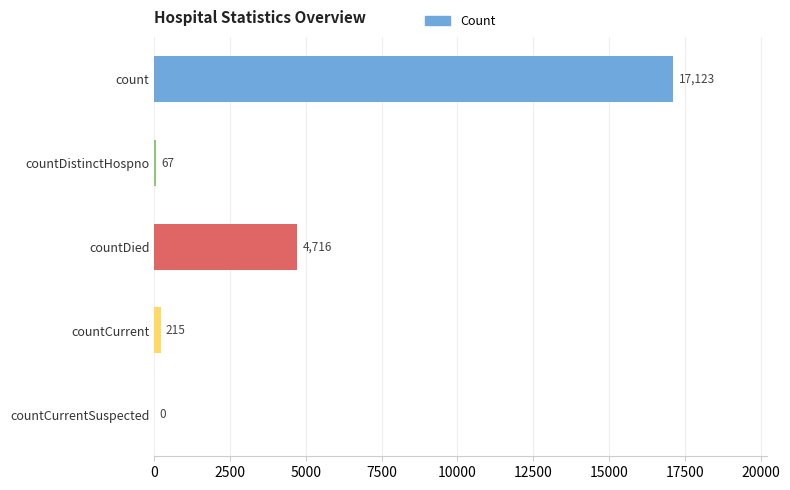

What is the sum of all values?

22121